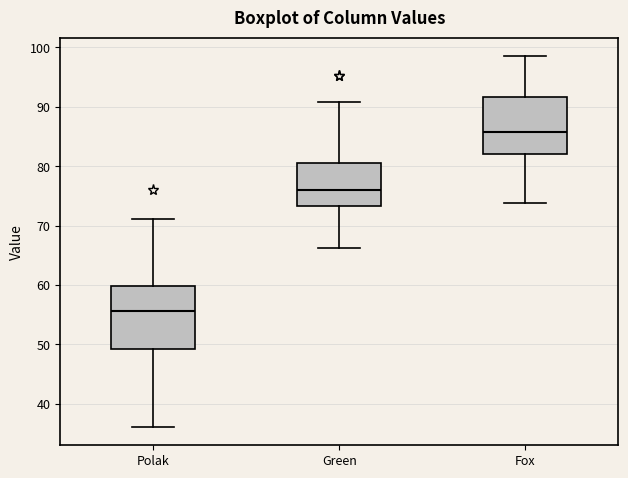

Comparing the boxes themselves (not the whiskers), which one is the tallest?

Polak